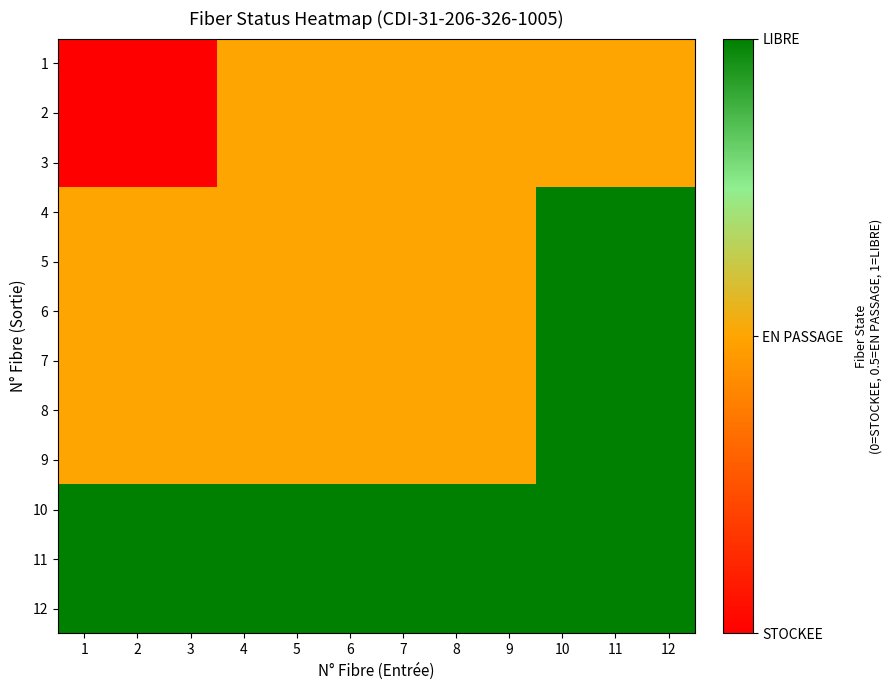

What is the difference between the highest and lowest values at 1?

1.0